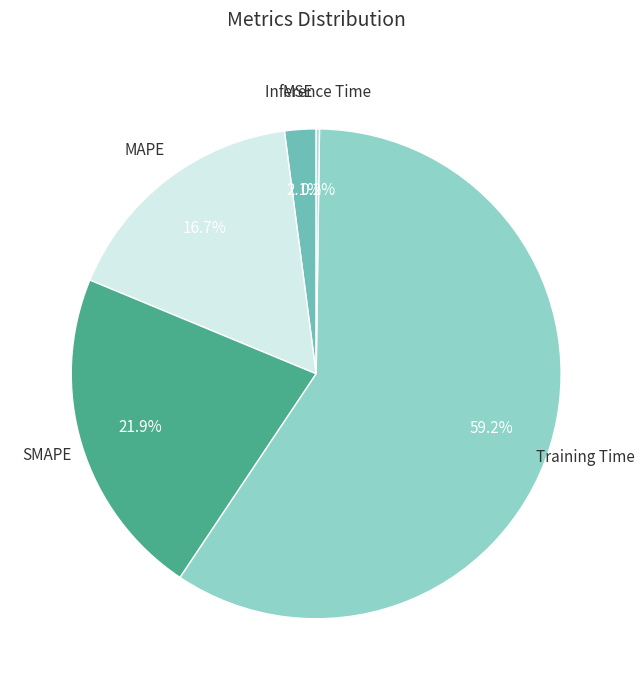

To the nearest percent, what is the average slice percentage?

20%